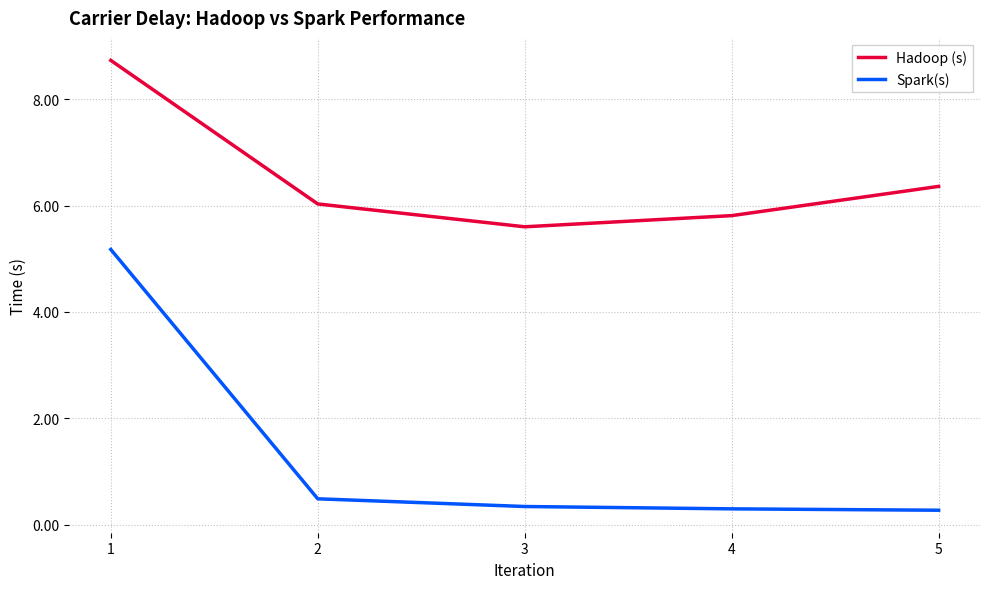

Which series has the largest total across all categories?

Hadoop (s)